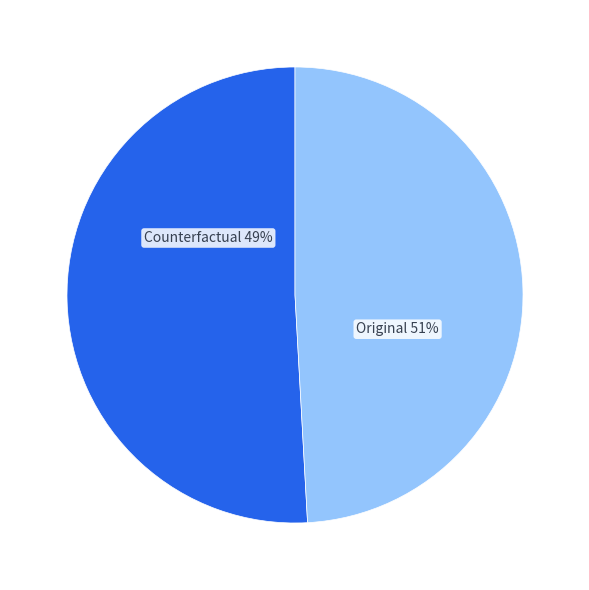

Is there any slice that represents more than half of the pie?

Yes